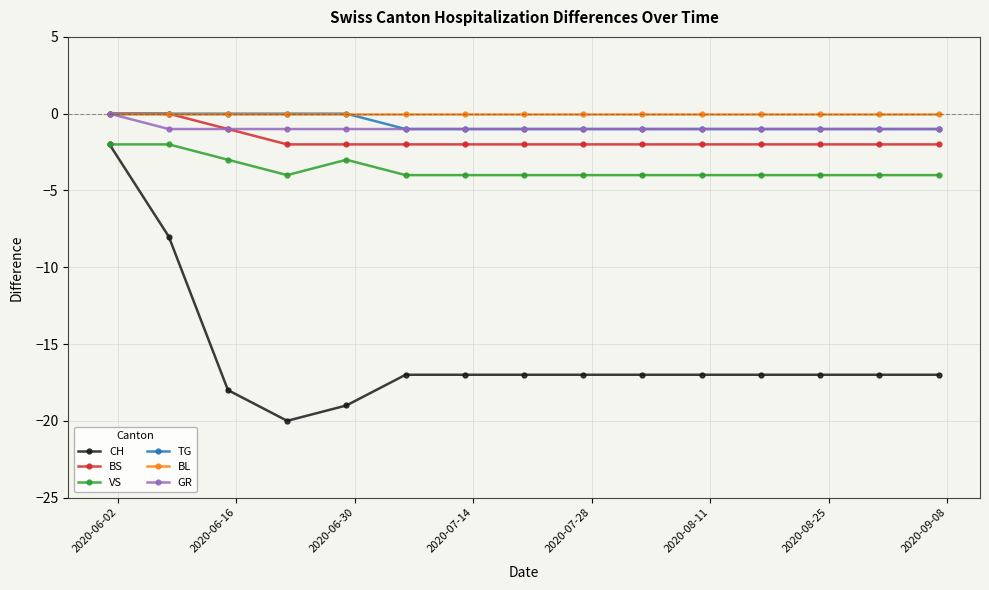

What is the smallest value displayed?

-20